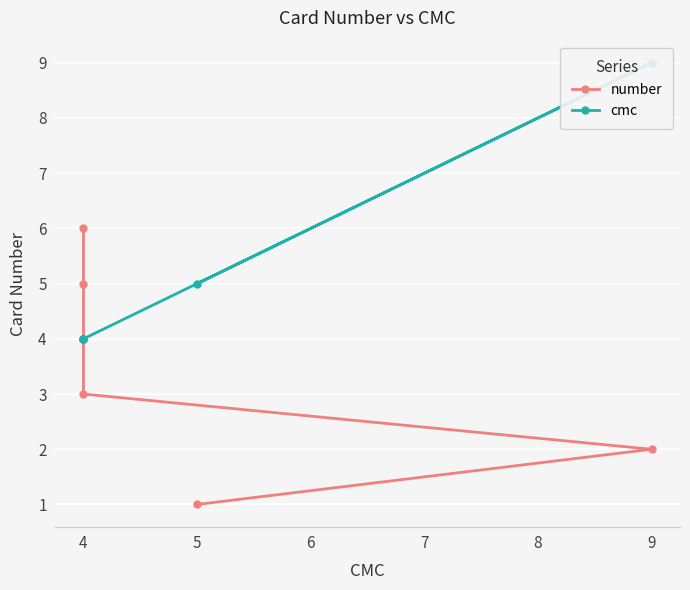

What is the minimum value shown in the chart?

1